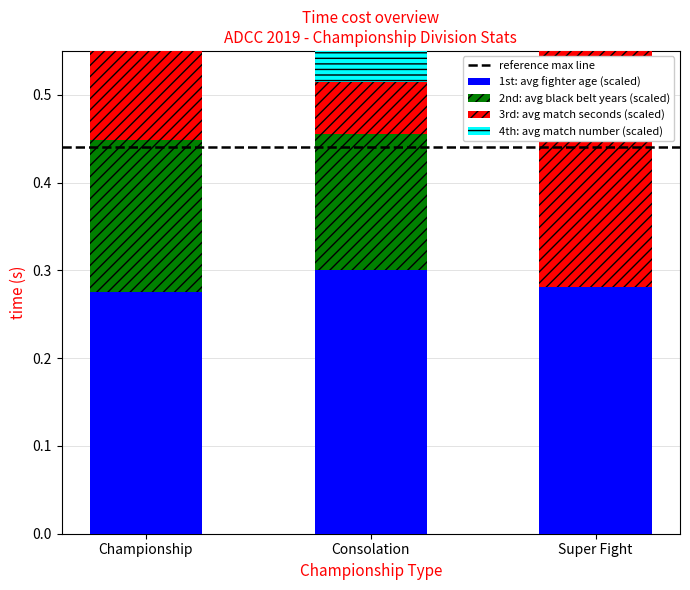

What is the value of the 3rd: avg seconds bar at the 2nd from the left?

0.1